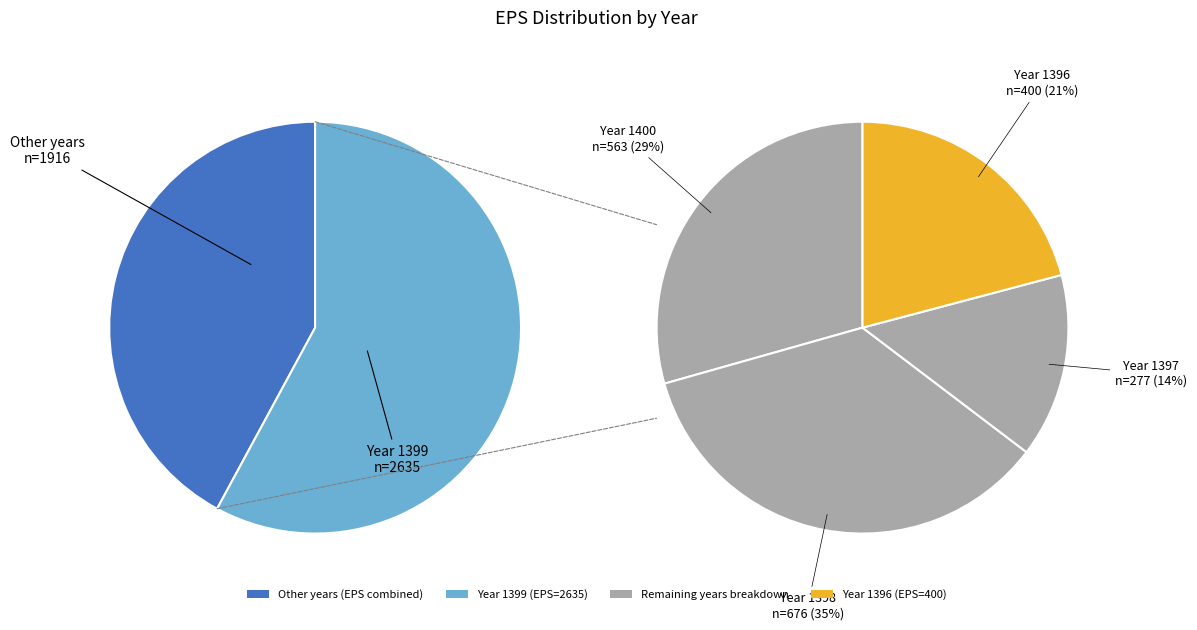

How many segments does this pie chart have?

5